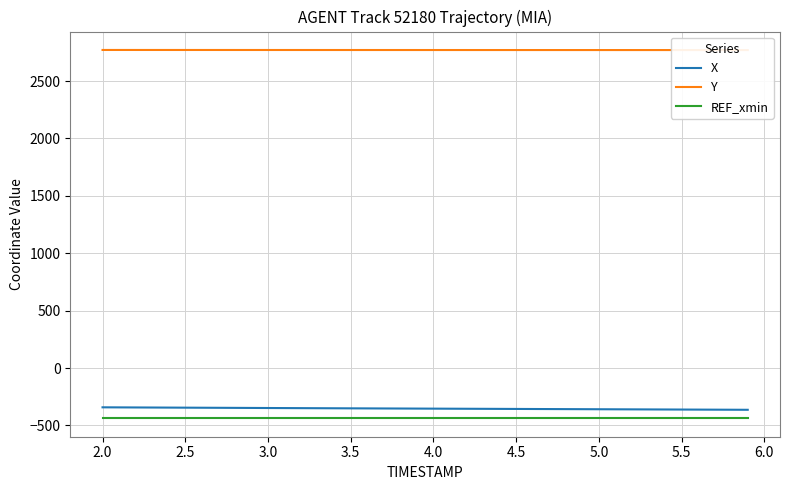

True or false: REF_xmin and X intersect in this chart.

False